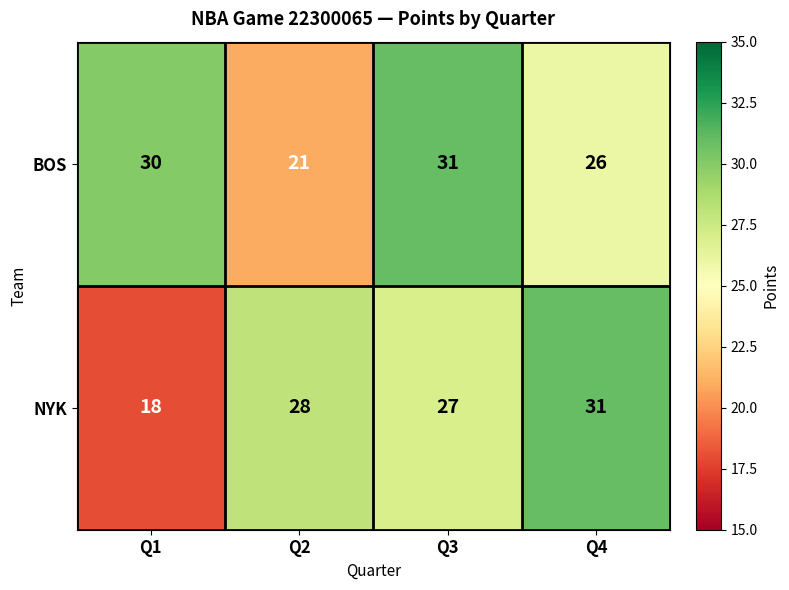

What is the approximate value of BOS at Q3?

31